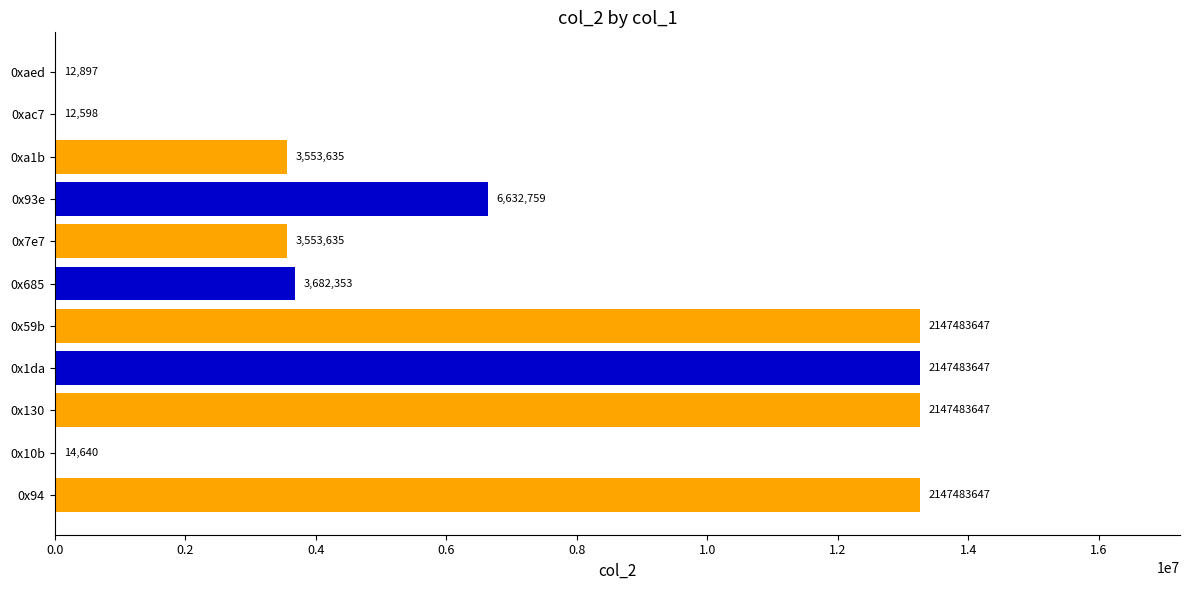

What is the ratio of the value at 0x94 to the value at 0x93e?

2.0